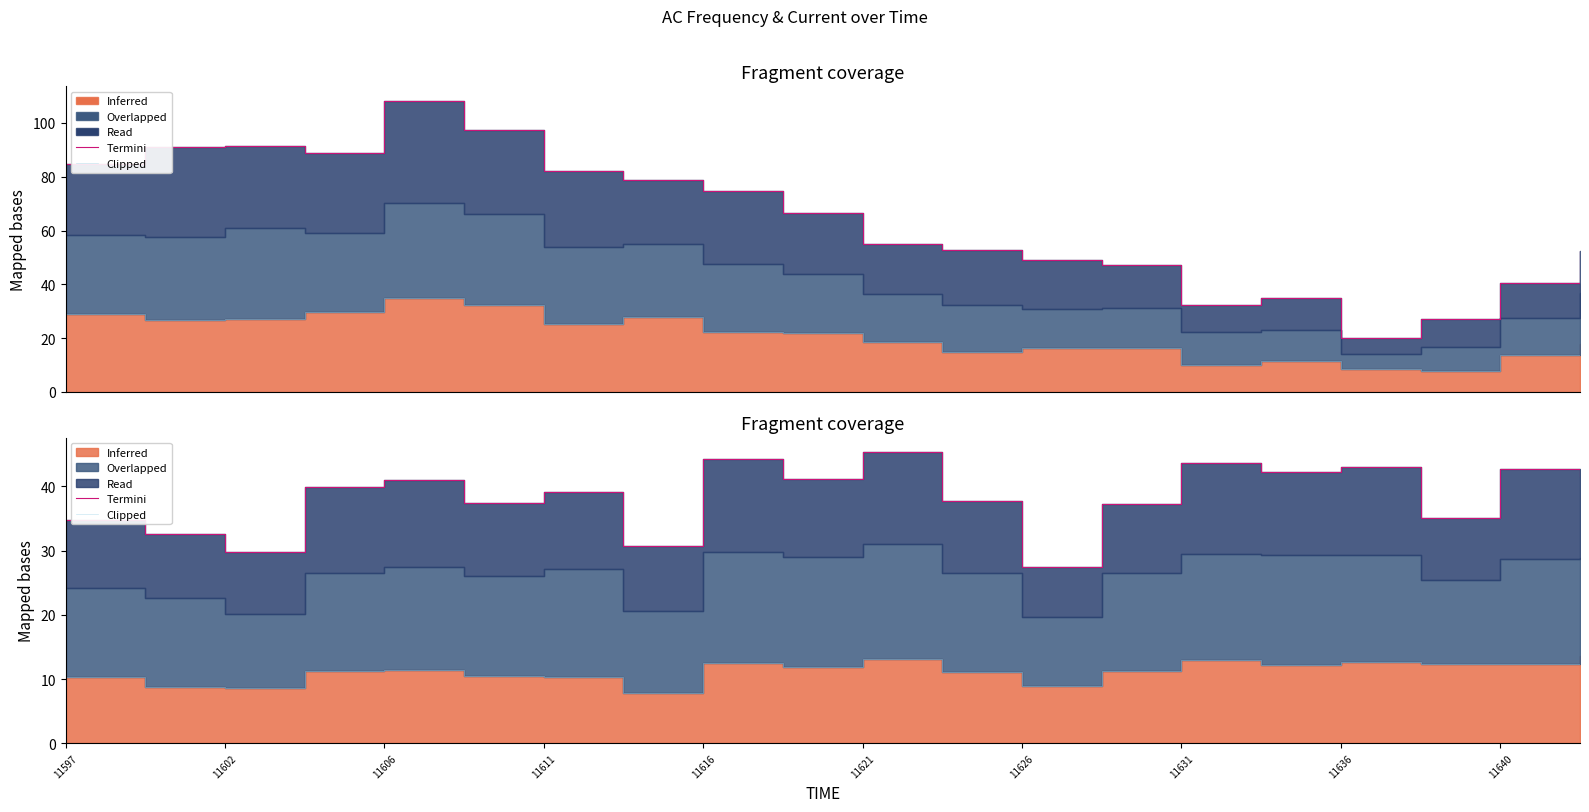

Which category has the lowest value in the Clipped series?

11631